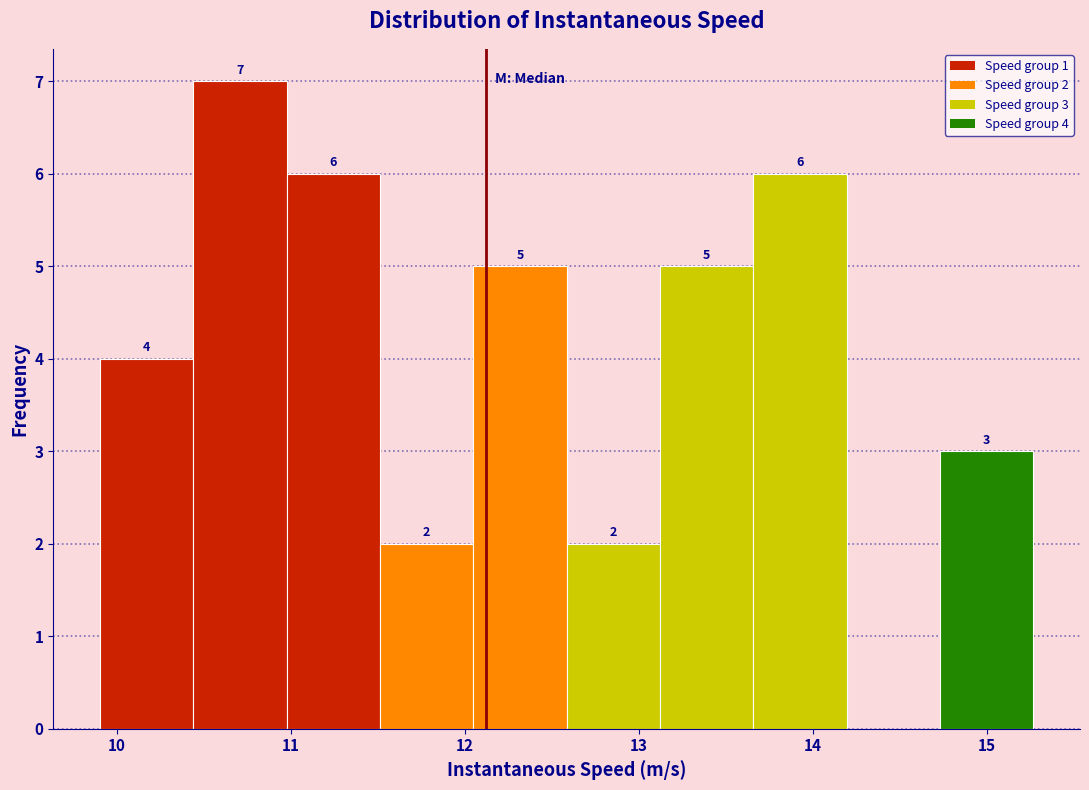

Which range on the x-axis has the tallest bar?

10.4 to 11.0